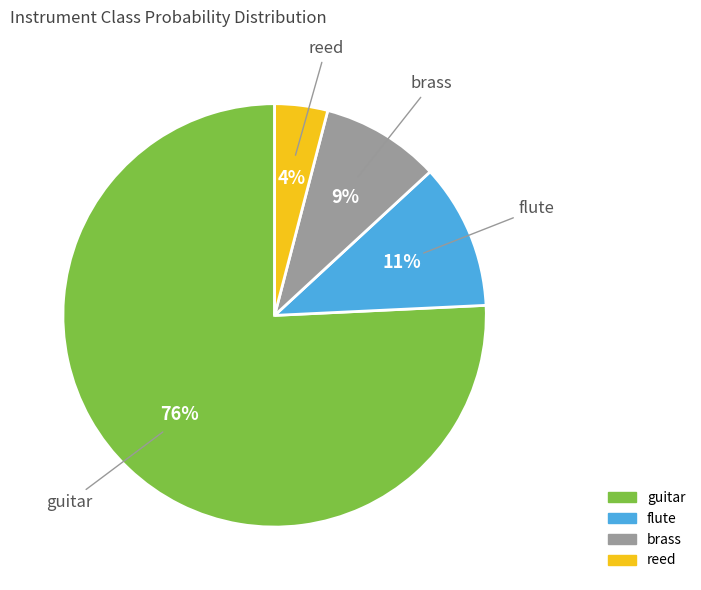

To the nearest percent, what is the difference between the guitar and flute slice percentages?

65%